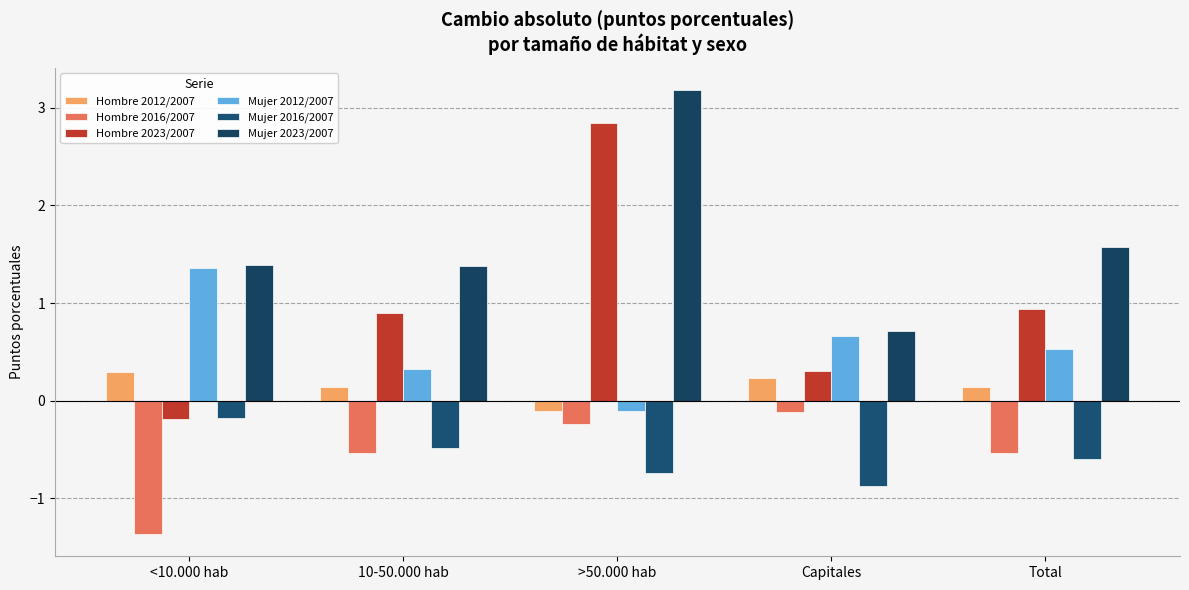

The Hombre 2016/2007 series shows -0.5 at 10-50.000 hab. True or false?

True